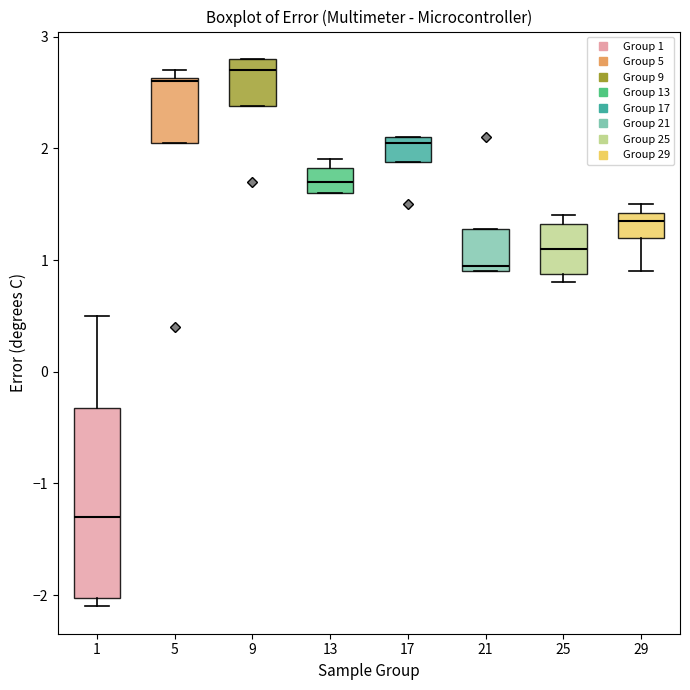

Reading left to right, read every box against the y-axis: the position of its median line, the range the box covers, and the ends of its whiskers. The values are not printed on the chart, so give them approximately, as read against the axis.

1: median -1.3, box -2.0 to -0.3, whiskers -2.1 to 0.5
5: median 2.6, box 2.1 to 2.6, whiskers 2.1 to 2.7
9: median 2.7, box 2.4 to 2.8, whiskers 2.4 to 2.8
13: median 1.7, box 1.6 to 1.8, whiskers 1.6 to 1.9
17: median 2.1 (just below the box's upper edge), box 1.9 to 2.1, whiskers 1.9 to 2.1
21: median 1.0, box 0.9 to 1.3, whiskers 0.9 to 1.3
25: median 1.1, box 0.9 to 1.3, whiskers 0.8 to 1.4
29: median 1.4 (just below the box's upper edge), box 1.2 to 1.4, whiskers 0.9 to 1.5